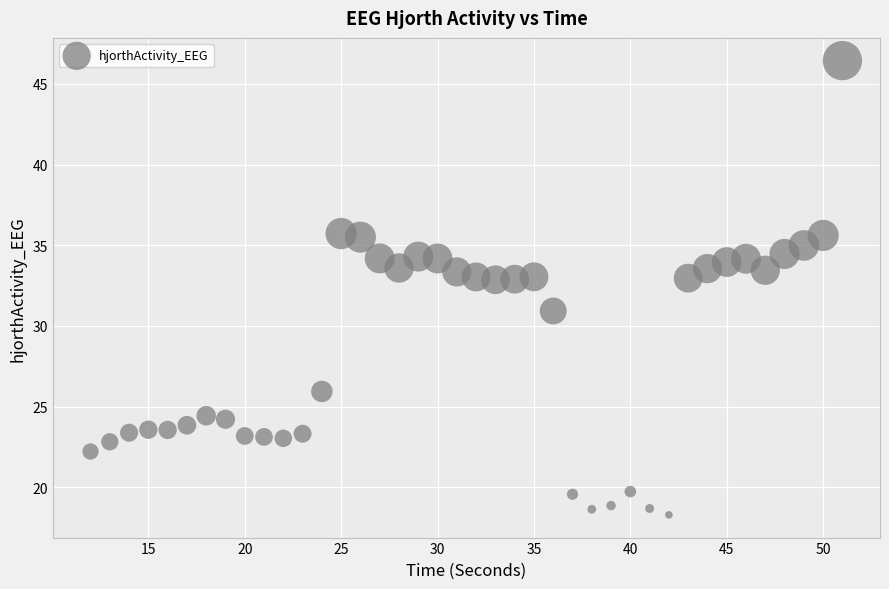

What is the range of X values (max minus min)?

39.0